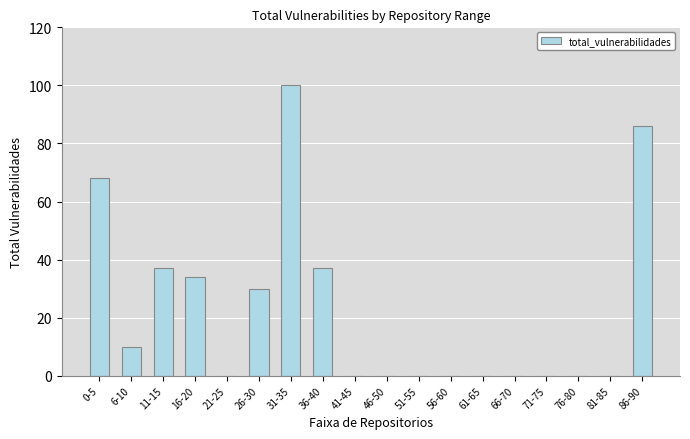

How many series are shown in this chart?

1